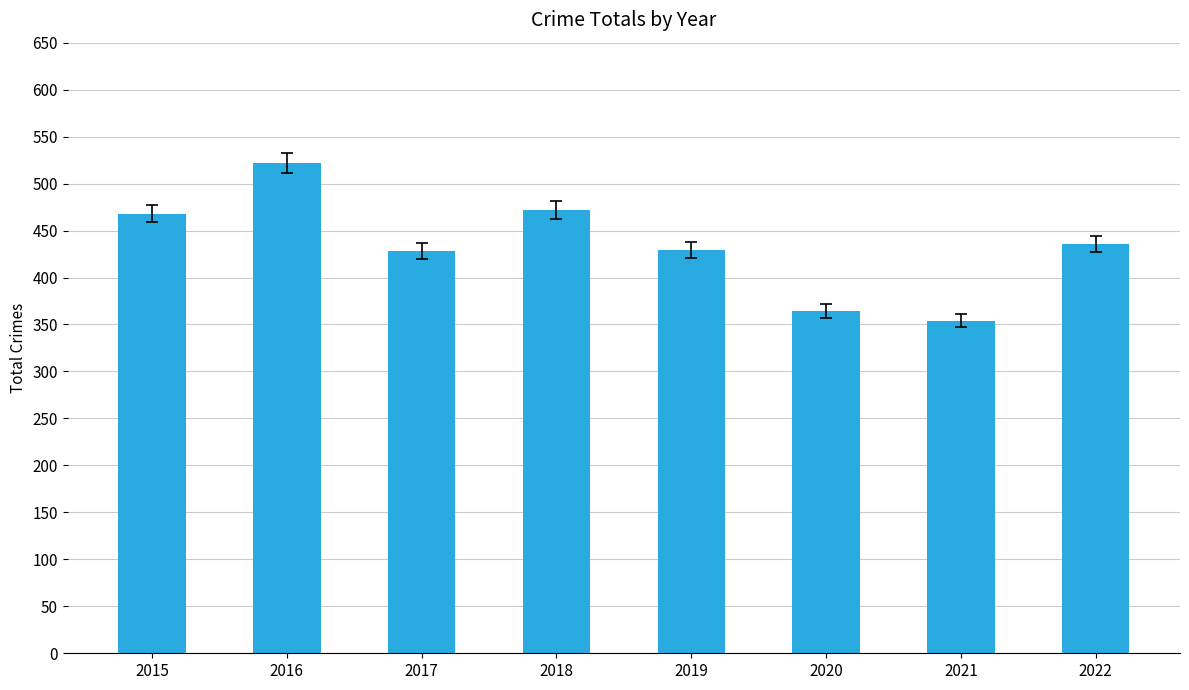

What is the maximum value shown in the chart?

522